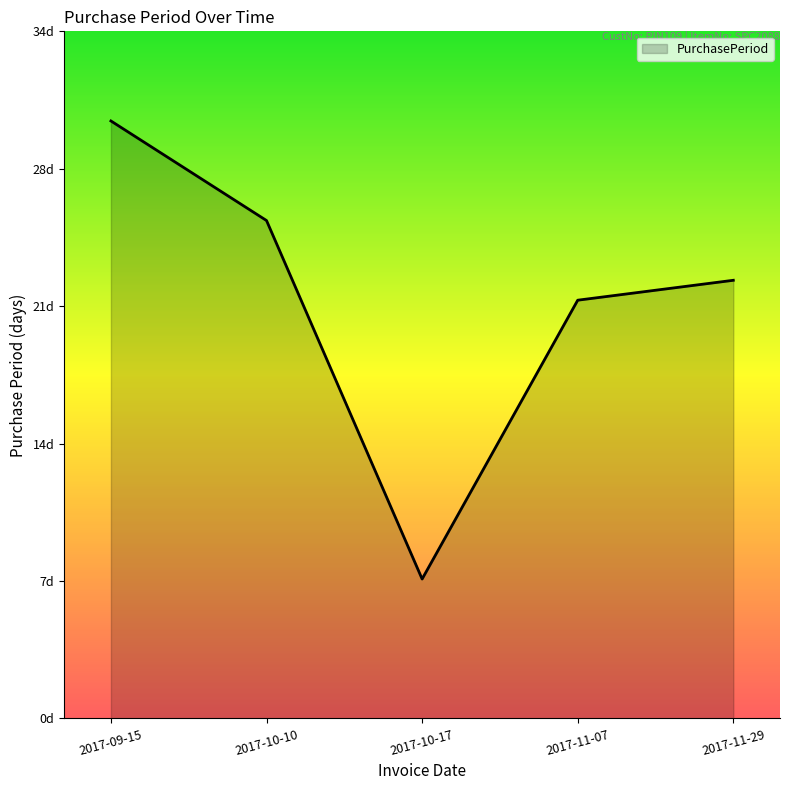

What is the difference between the values at 2017-11-29 and 2017-09-15?

8